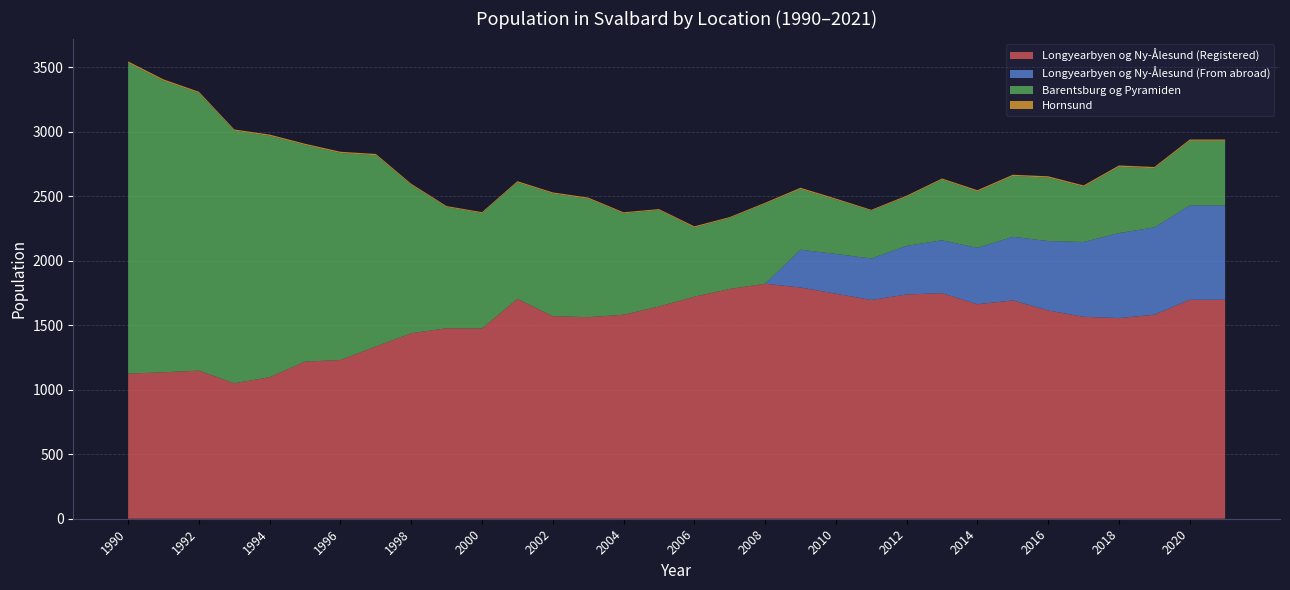

Reading left to right, transcribe all the data shown in this chart.

Longyearbyen og Ny-Ålesund (Registered): 1990=1125	1991=1135	1992=1148	1993=1050	1994=1097	1995=1218	1996=1230	1997=1335	1998=1438	1999=1476	2000=1475	2001=1704	2002=1570	2003=1562	2004=1581	2005=1645	2006=1721	2007=1781	2008=1821	2009=1792	2010=1744	2011=1695	2012=1738	2013=1748	2014=1662	2015=1692	2016=1614	2017=1565	2018=1555	2019=1581	2020=1697	2021=1697
Longyearbyen og Ny-Ålesund (From abroad): 1990=0	1991=0	1992=0	1993=0	1994=0	1995=0	1996=0	1997=0	1998=0	1999=0	2000=0	2001=0	2002=0	2003=0	2004=0	2005=0	2006=0	2007=0	2008=0	2009=293	2010=308	2011=322	2012=377	2013=410	2014=438	2015=493	2016=538	2017=580	2018=659	2019=677	2020=731	2021=731
Barentsburg og Pyramiden: 1990=2407	1991=2260	1992=2151	1993=1958	1994=1870	1995=1679	1996=1604	1997=1482	1998=1149	1999=939	2000=893	2001=903	2002=950	2003=918	2004=786	2005=747	2006=535	2007=550	2008=620	2009=470	2010=420	2011=370	2012=380	2013=471	2014=436	2015=471	2016=492	2017=428	2018=514	2019=458	2020=501	2021=501
Hornsund: 1990=12	1991=10	1992=10	1993=9	1994=10	1995=9	1996=10	1997=10	1998=9	1999=8	2000=8	2001=9	2002=9	2003=9	2004=8	2005=8	2006=10	2007=7	2008=8	2009=10	2010=9	2011=7	2012=9	2013=8	2014=10	2015=10	2016=10	2017=10	2018=10	2019=10	2020=10	2021=10